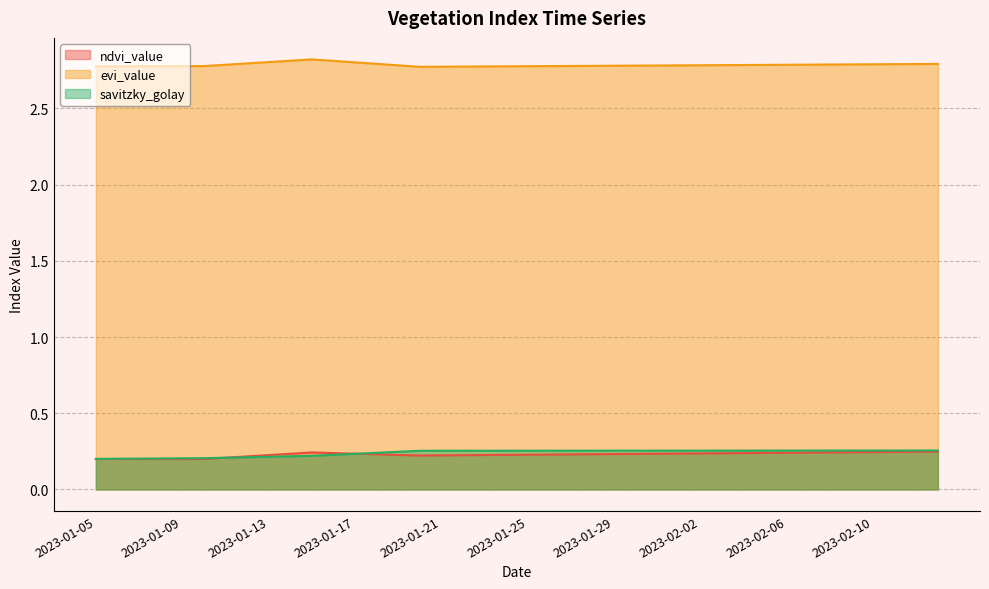

True or false: evi_value and ndvi_value intersect in this chart.

False